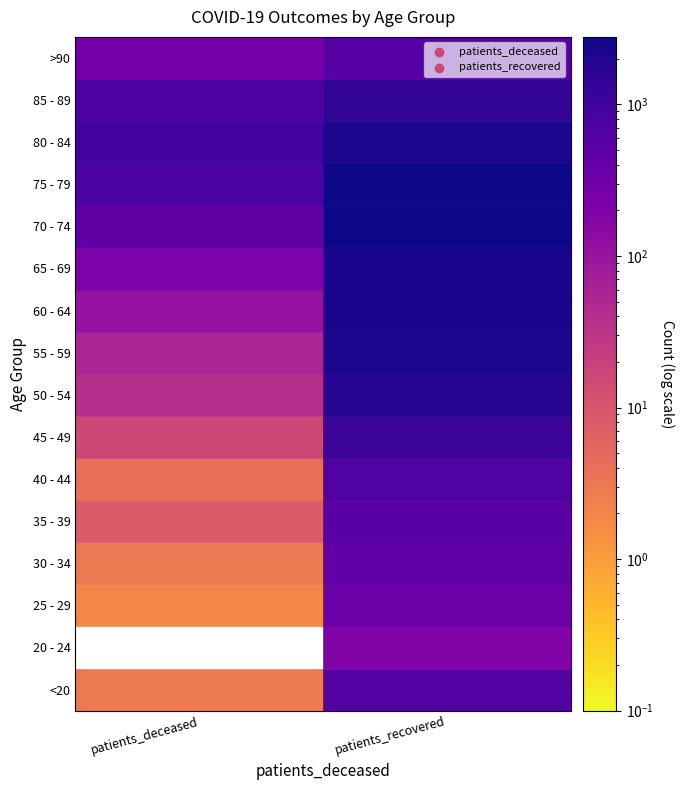

What is the difference between the highest and lowest values at 1?

2595